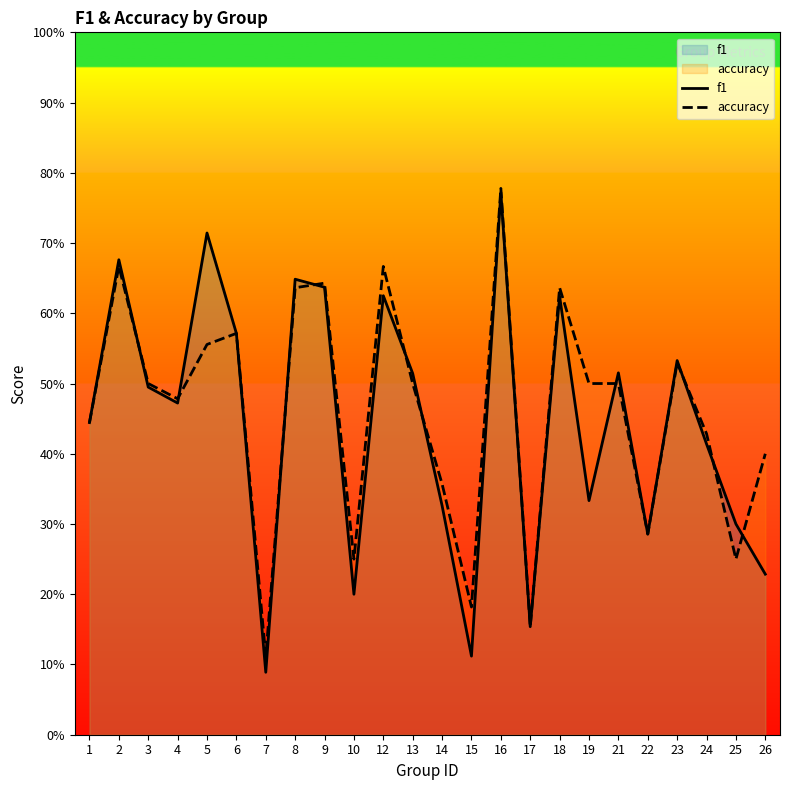

Rank the series by their maximum value, from highest to lowest.

accuracy, f1